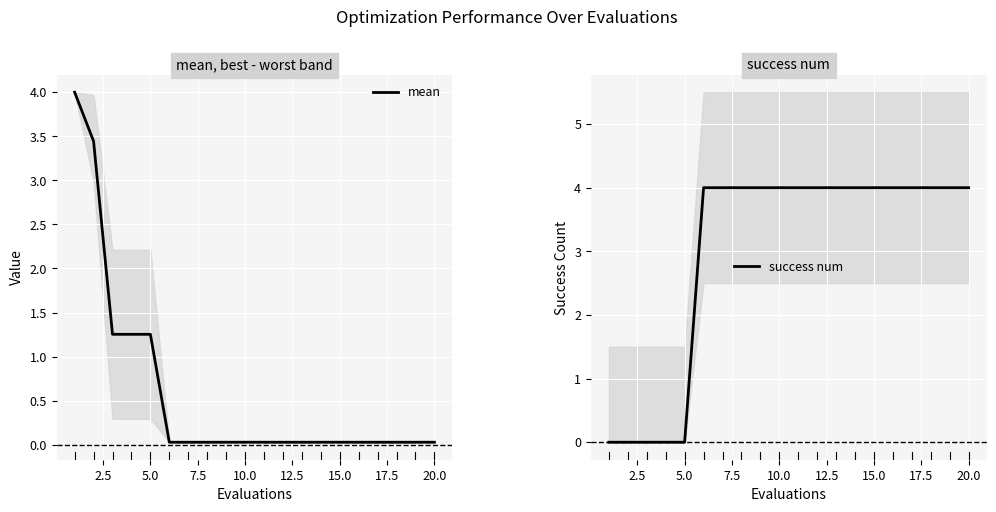

True or false: mean has a value of 0.0 at 10.0.

True